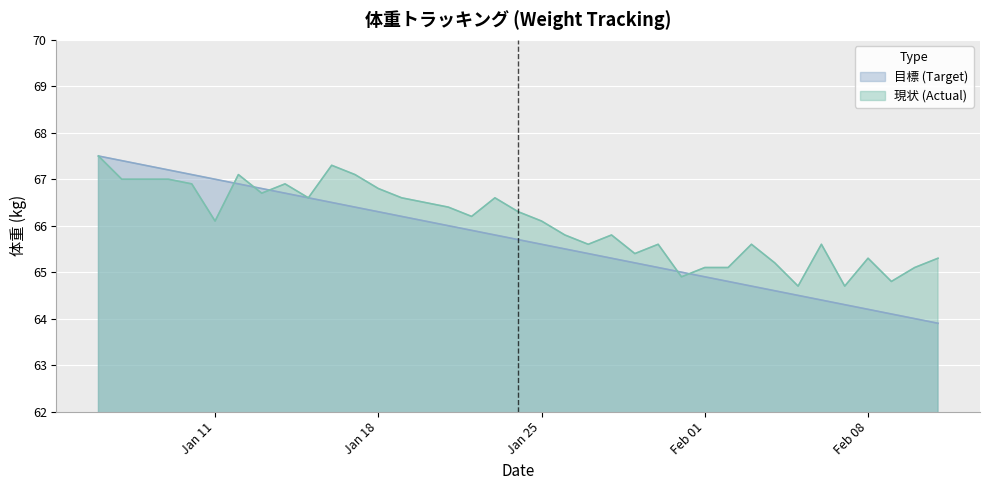

Between 2016-01-13 and 2016-01-22, which is larger?

2016-01-13